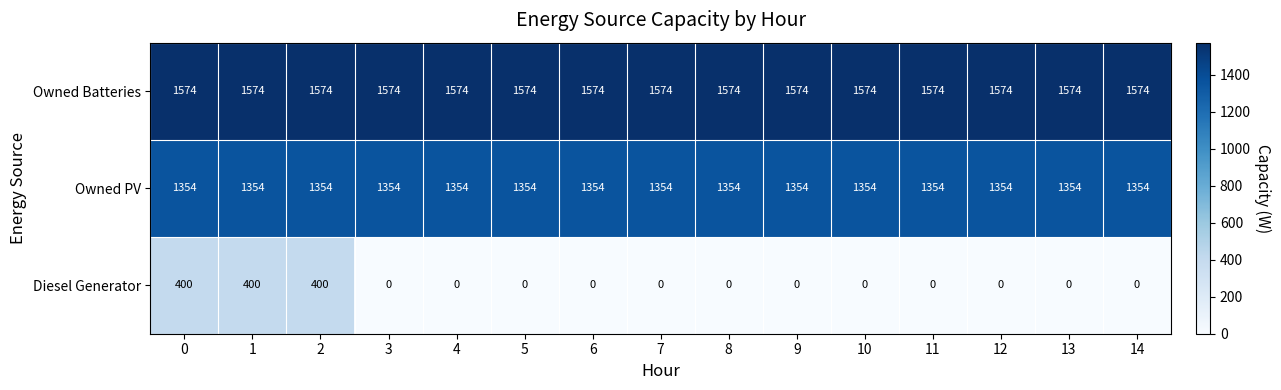

Is it true that Owned Batteries equals 2234 at 5?

False